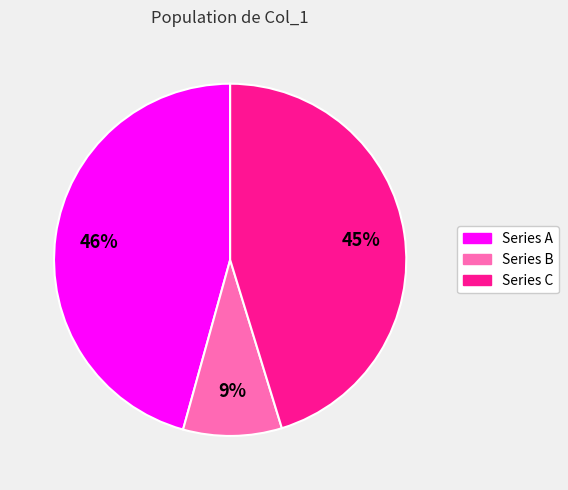

To the nearest percent, what is the difference between the largest and smallest slice percentages?

37%